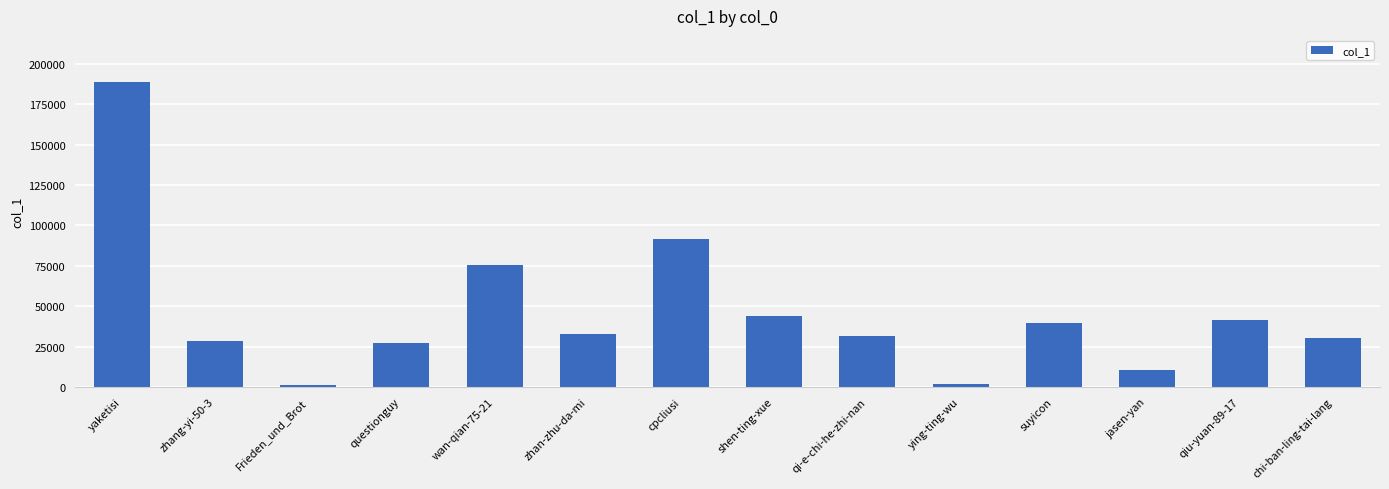

What is the approximate value at cpcliusi?

91769